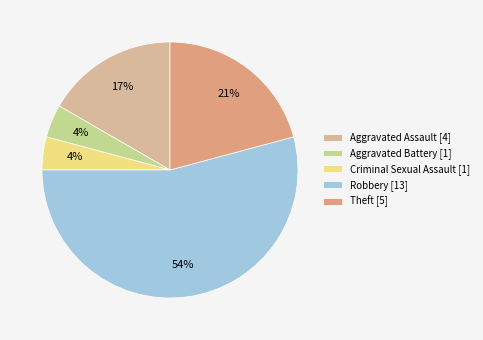

Is there any slice that represents more than half of the pie?

Yes